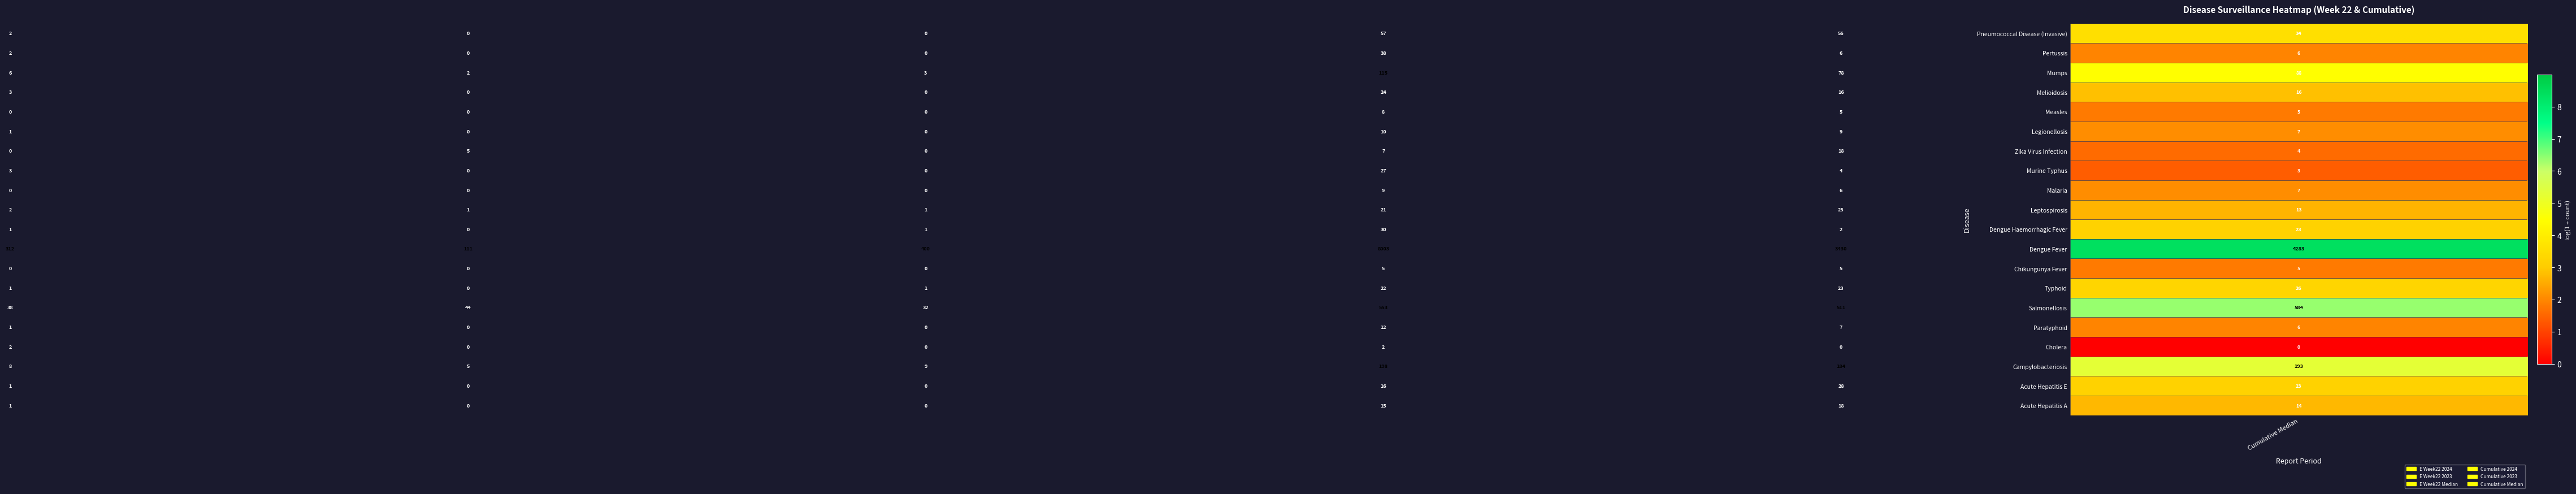

What is the greatest value displayed?

8003